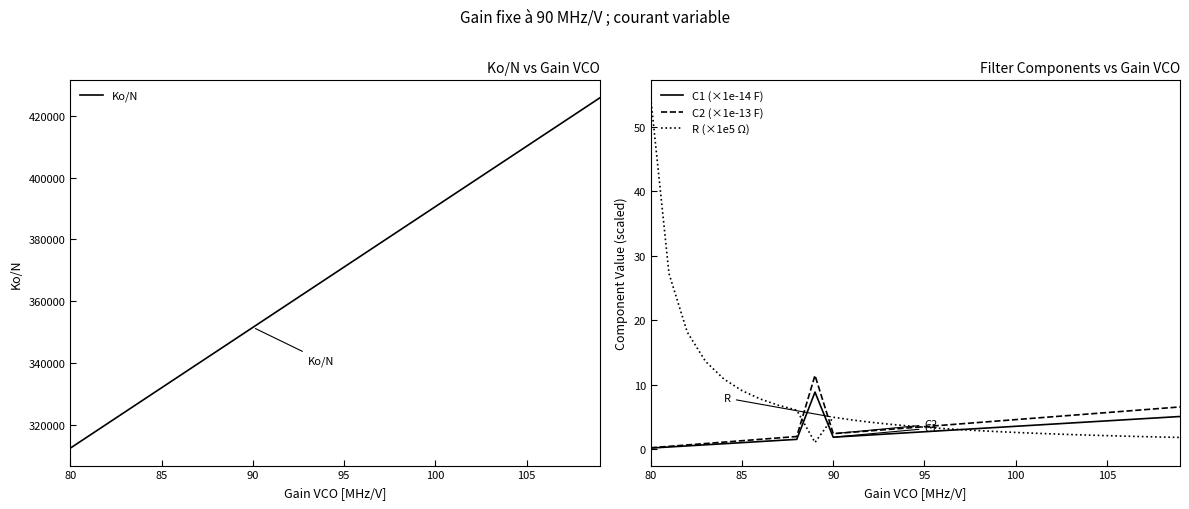

Which series has the widest spread of values?

Ko/N